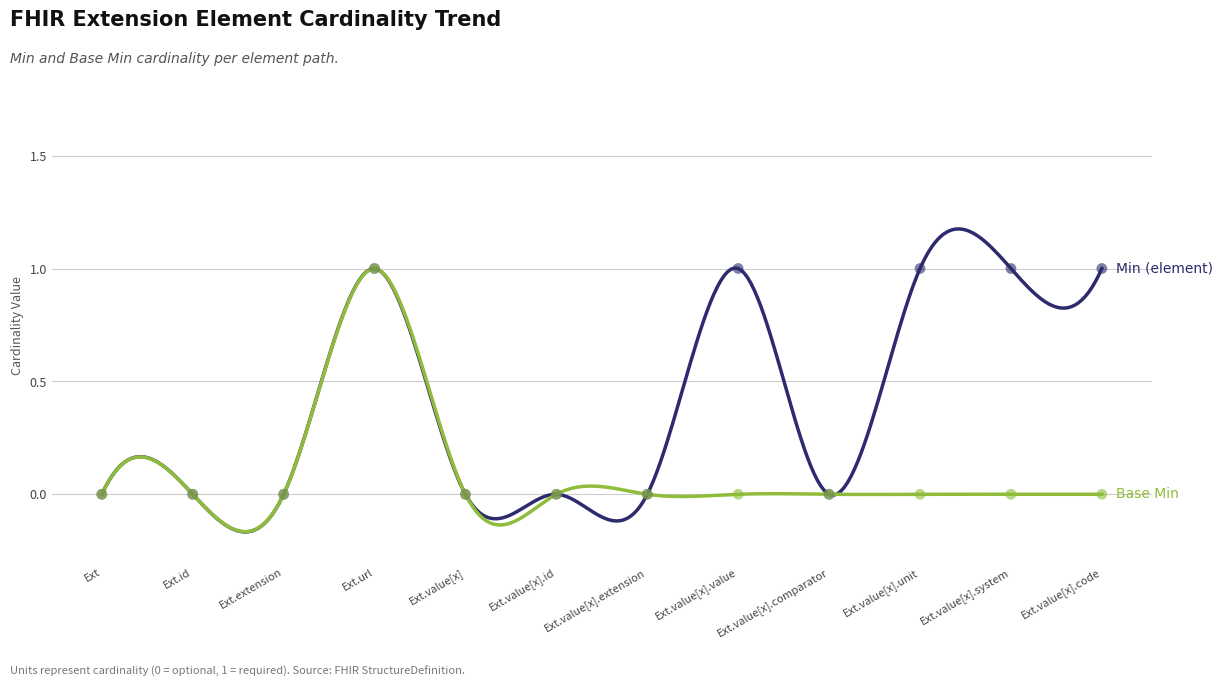

Which series contains the lowest Y value?

Min (element)